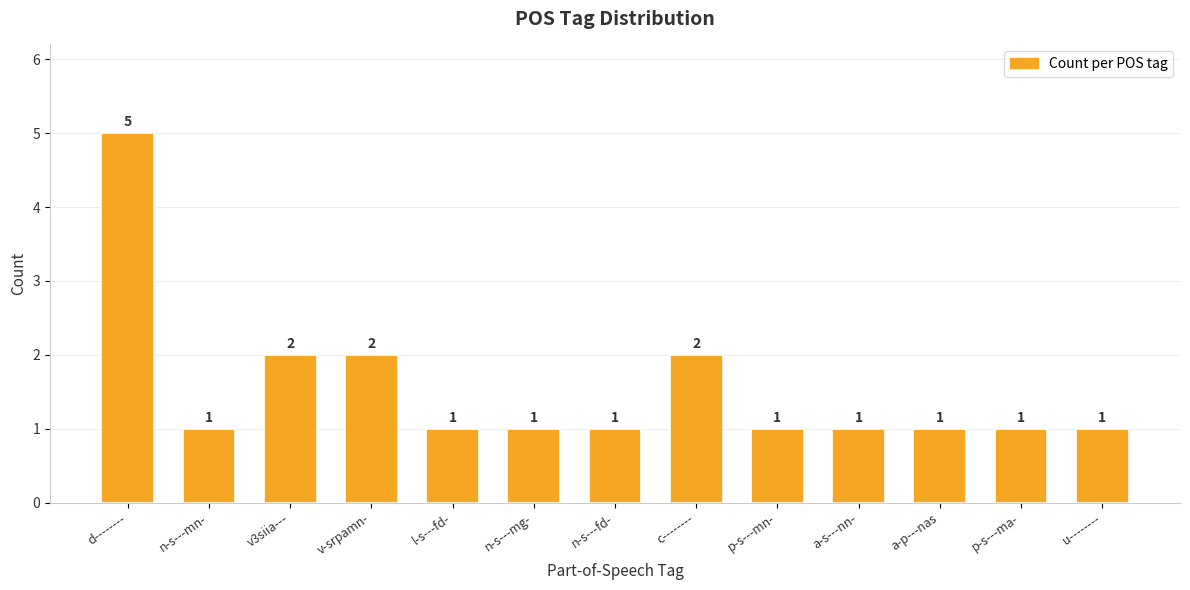

What is the sum of all values?

20